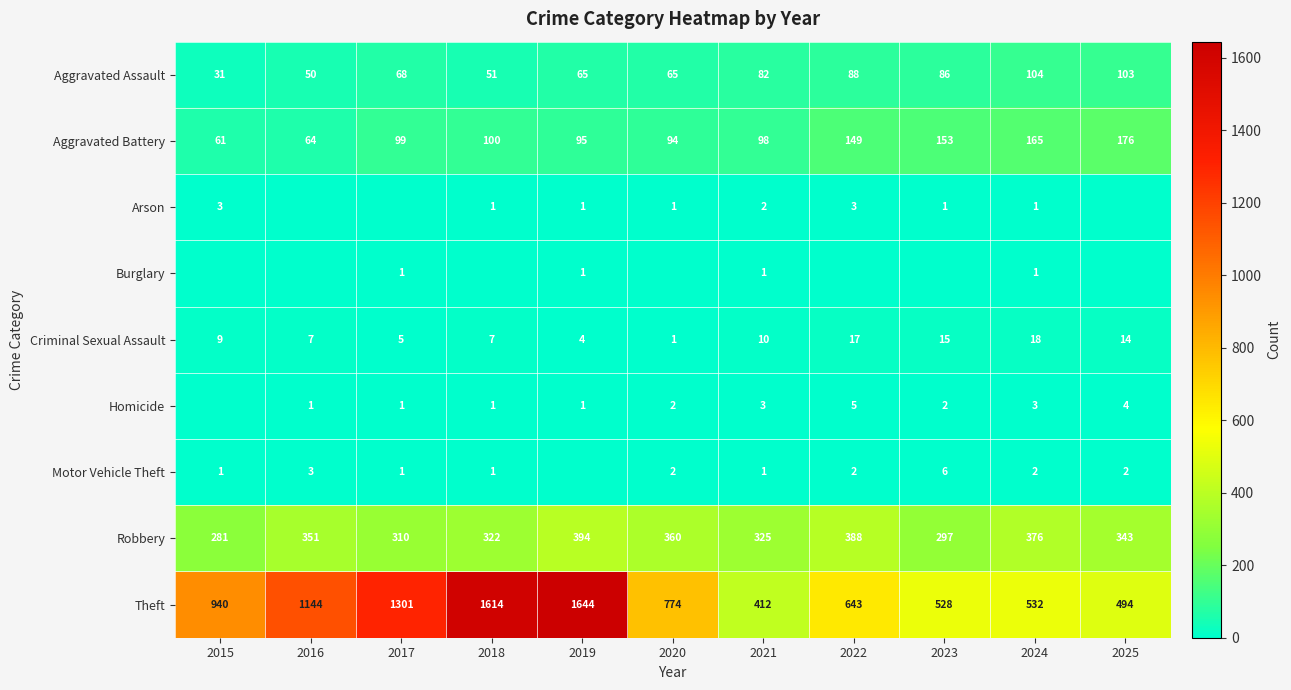

At which label does Criminal Sexual Assault reach its peak?

2024